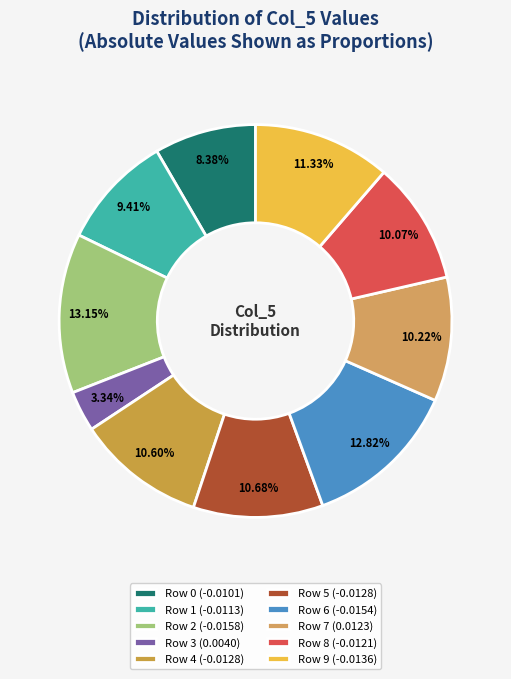

How many slices are in this pie chart?

10